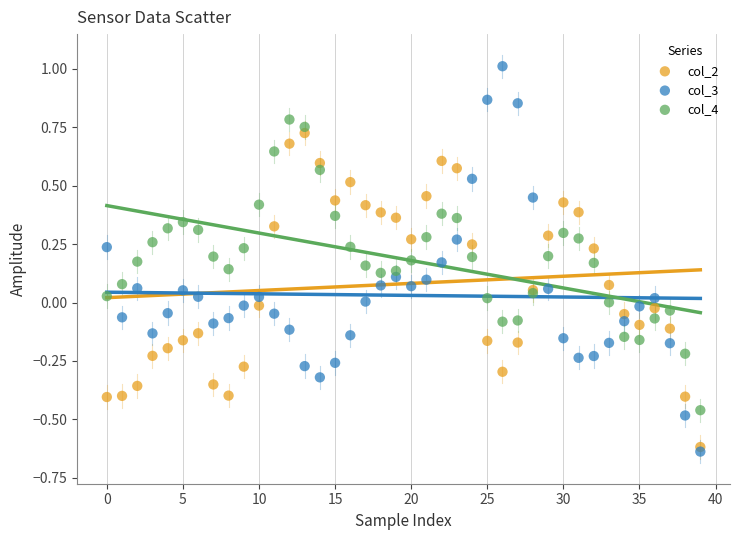

Which series reaches the maximum Y coordinate?

col_3